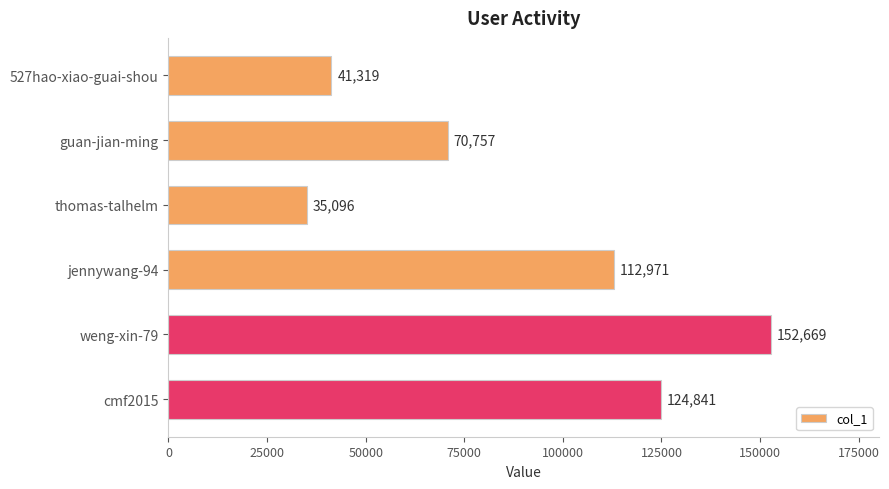

At which label is the value closest to 93882?

jennywang-94